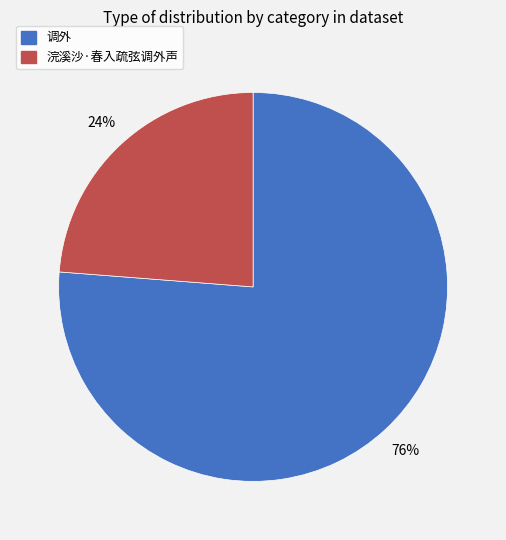

Rank the categories by value from highest to lowest.

调外, 浣溪沙·春入疏弦调外声